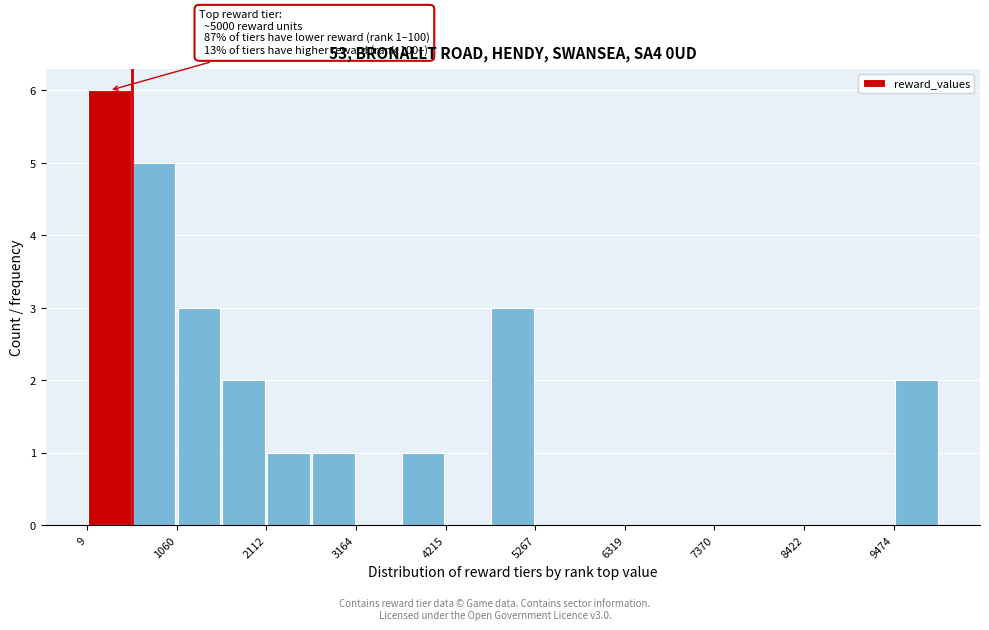

Around what value on the x-axis is the tallest bar? Give the approximate position of its centre, as read against the axis.

200